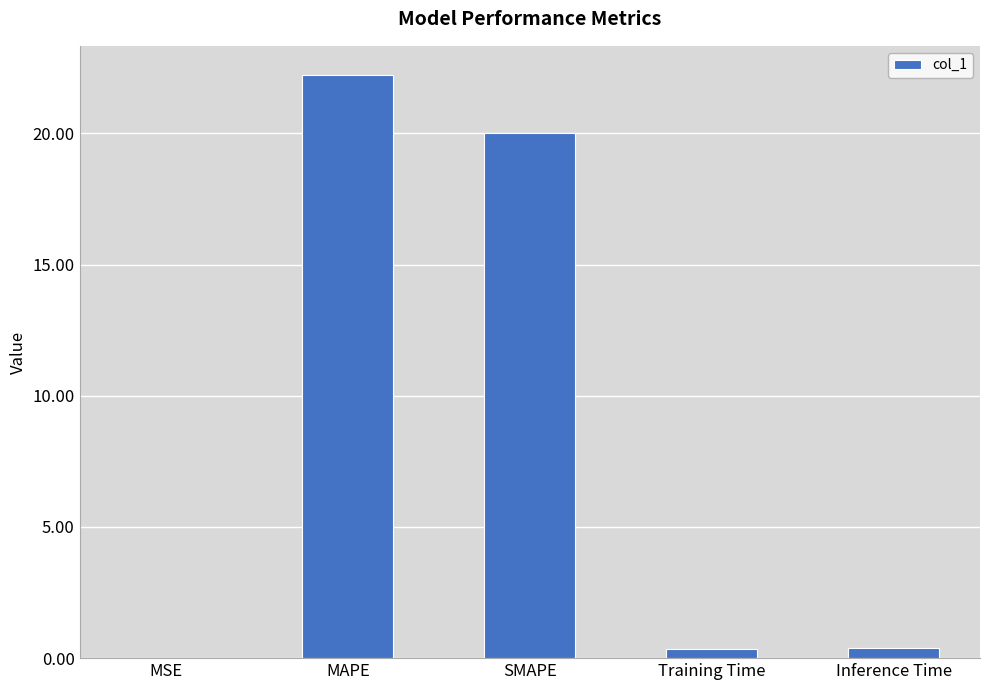

Is it true that the value at MAPE is 22.2?

True